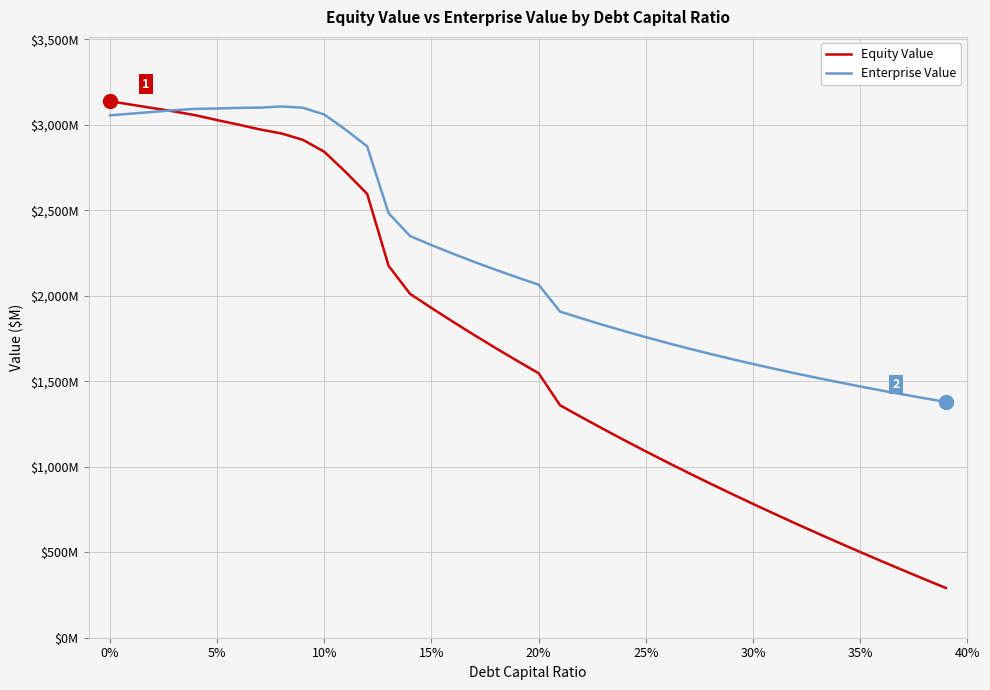

True or false: Equity Value has more than 2 interior local peaks.

False